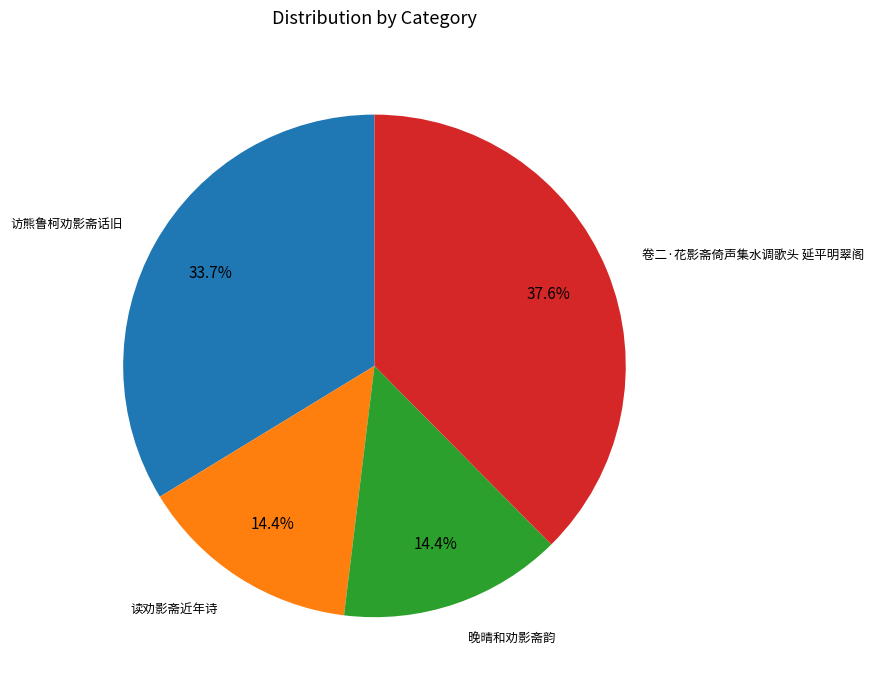

How much of the chart is everything except 访熊鲁柯劝影斋话旧?

66.3%